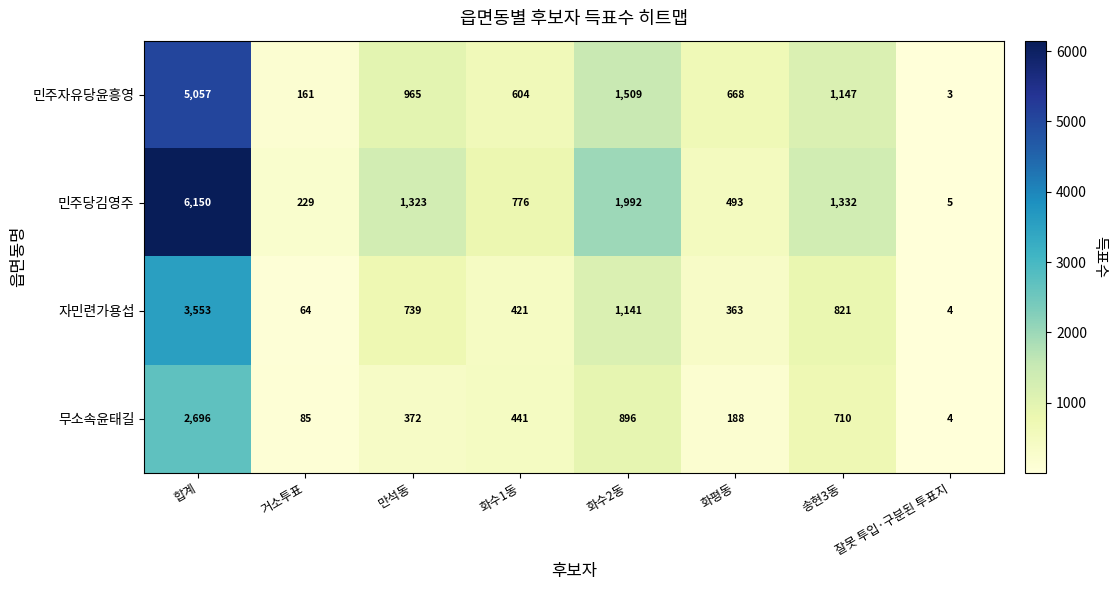

Rank the series by their maximum value, from lowest to highest.

무소속윤태길, 자민련가용섭, 민주자유당윤흥영, 민주당김영주